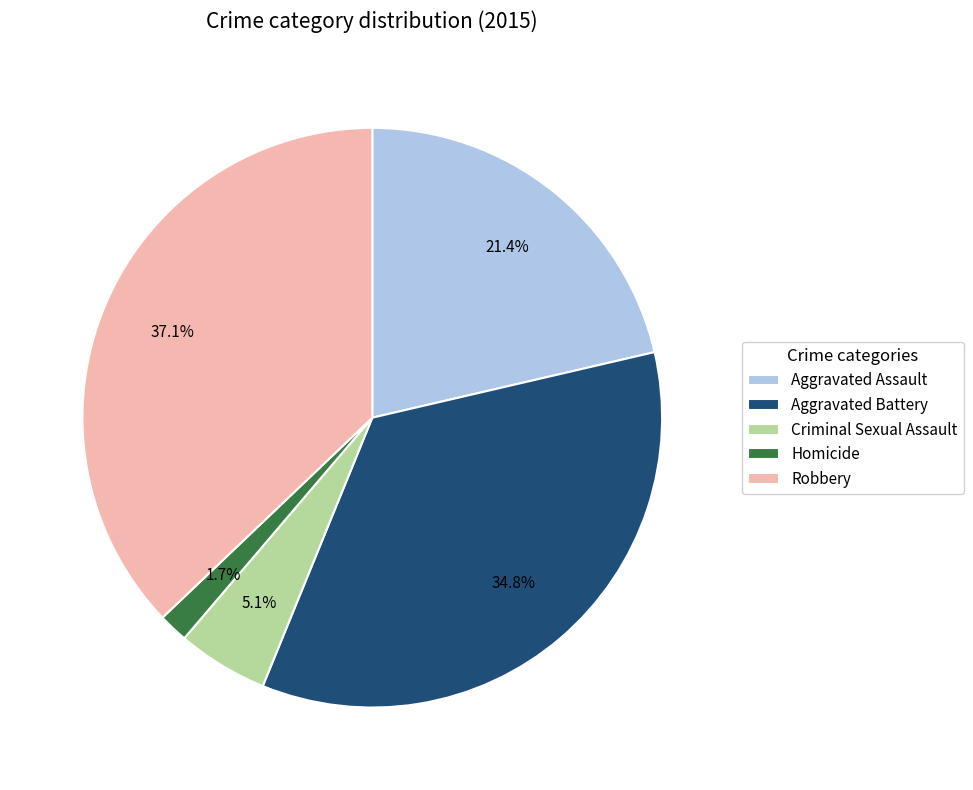

The Criminal Sexual Assault slice represents 16% of the pie. True or false?

False